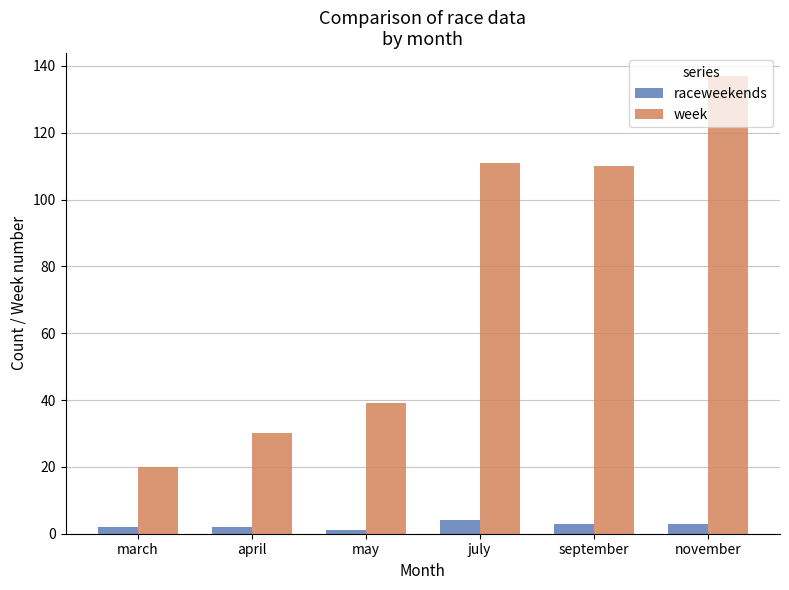

What is the approximate value of raceweekends at november?

3